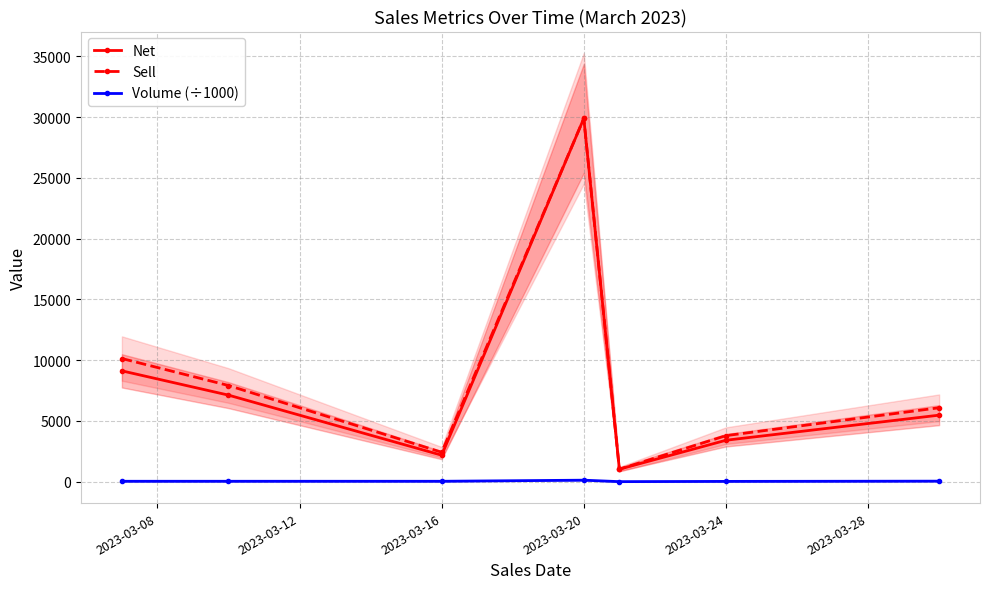

True or false: Sell has a value of 40451.8 at 2023-03-20.

False